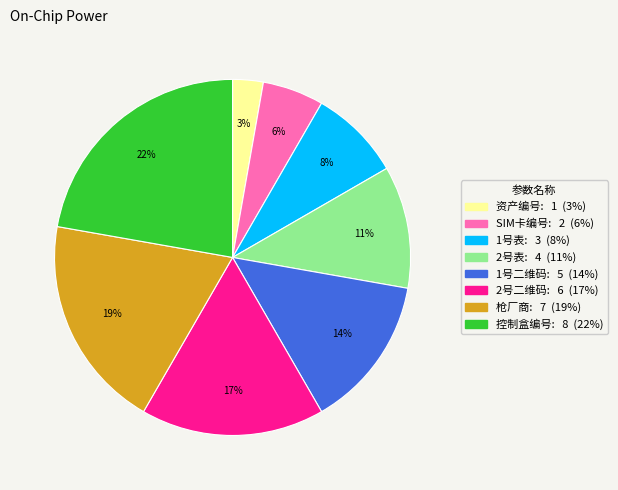

The 2号二维码 slice represents 32% of the pie. True or false?

False